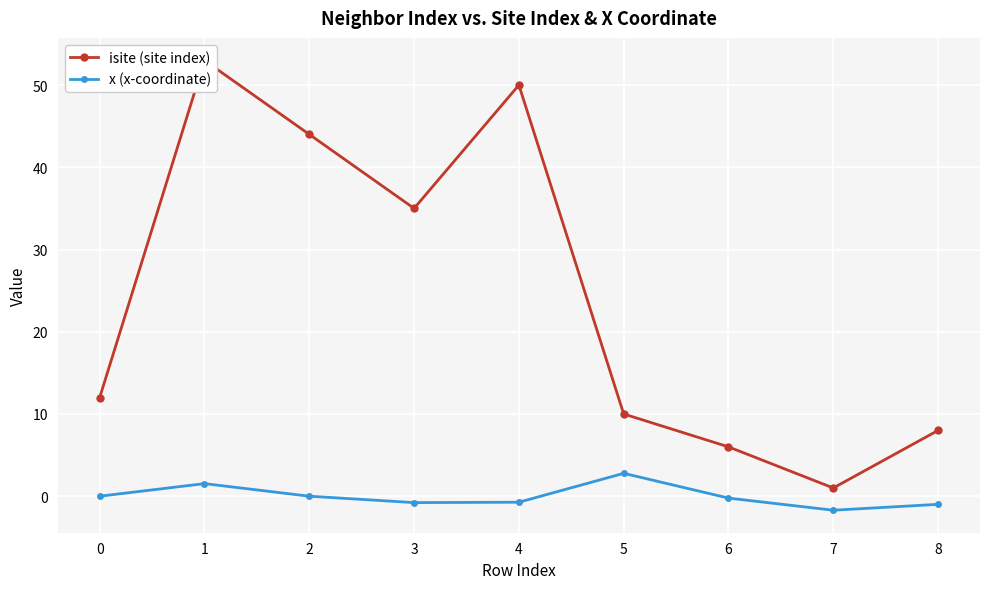

Reading left to right, extract all data points from this chart.

isite (site index): 12.0	53.0	44.0	35.0	50.0	10.0	6.0	1.0	8.0
x (x-coordinate): 0.0	1.5	-0.0	-0.8	-0.7	2.8	-0.2	-1.7	-1.0